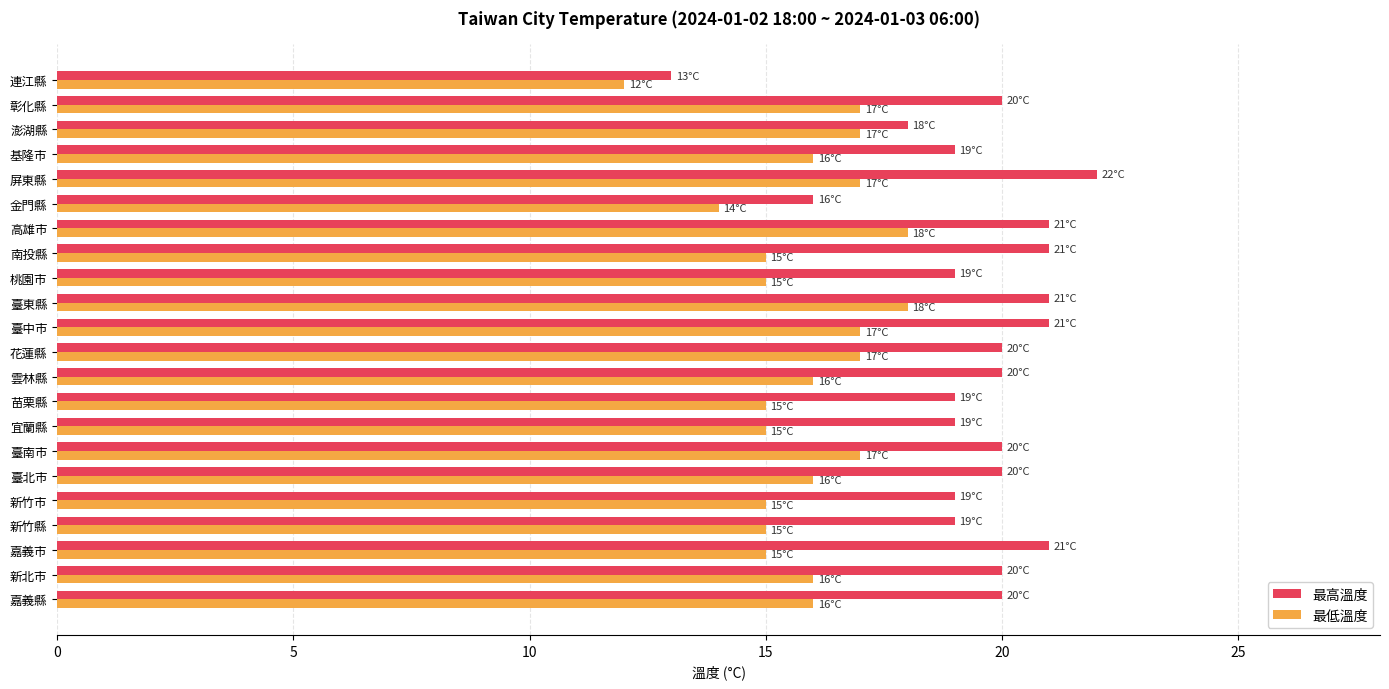

At 桃園市, list the series in order from smallest to largest.

最低溫度, 最高溫度